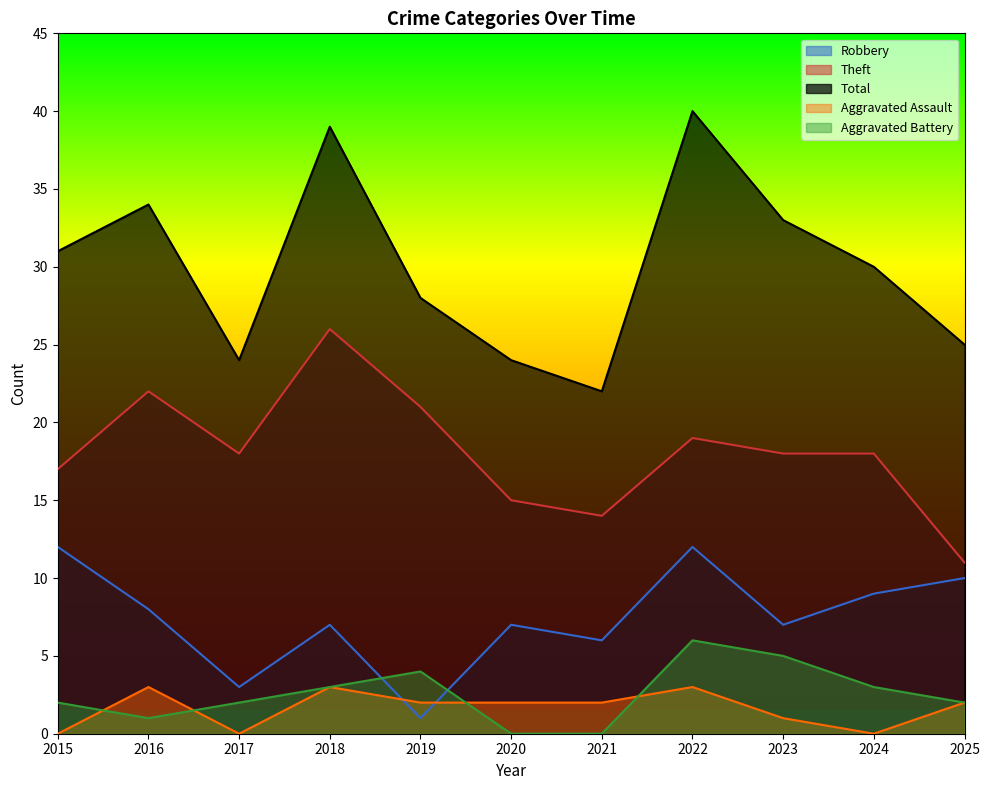

What is the approximate value of Aggravated Assault at 2021?

2